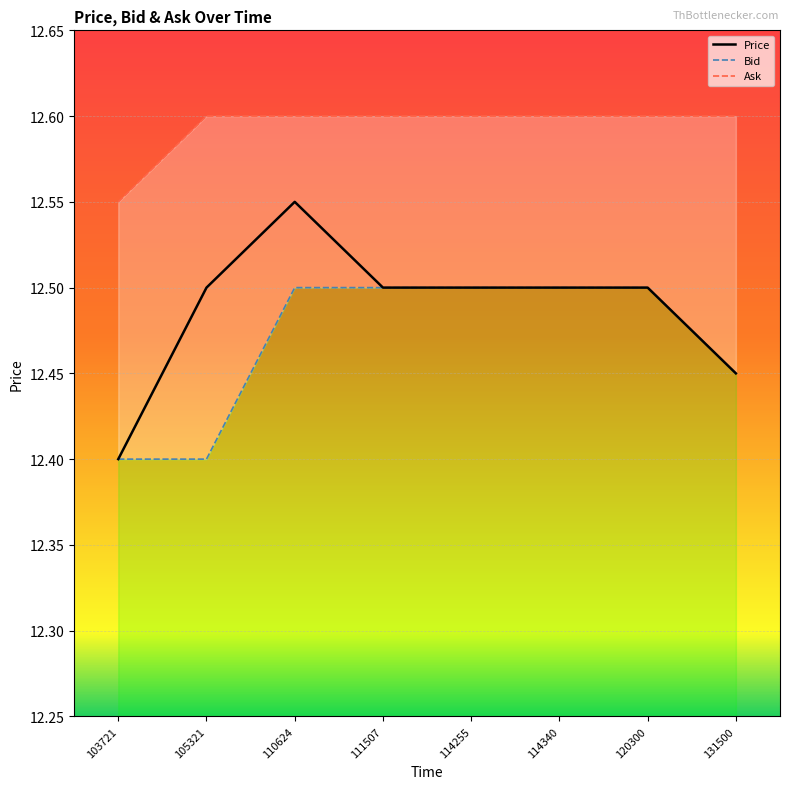

Reading left to right, list all the values displayed in this chart.

Price: 103721=12.4	105321=12.5	110624=12.6	111507=12.5	114255=12.5	114340=12.5	120300=12.5	131500=12.4
Bid: 103721=12.4	105321=12.4	110624=12.5	111507=12.5	114255=12.5	114340=12.5	120300=12.5	131500=12.4
Ask: 103721=12.6	105321=12.6	110624=12.6	111507=12.6	114255=12.6	114340=12.6	120300=12.6	131500=12.6